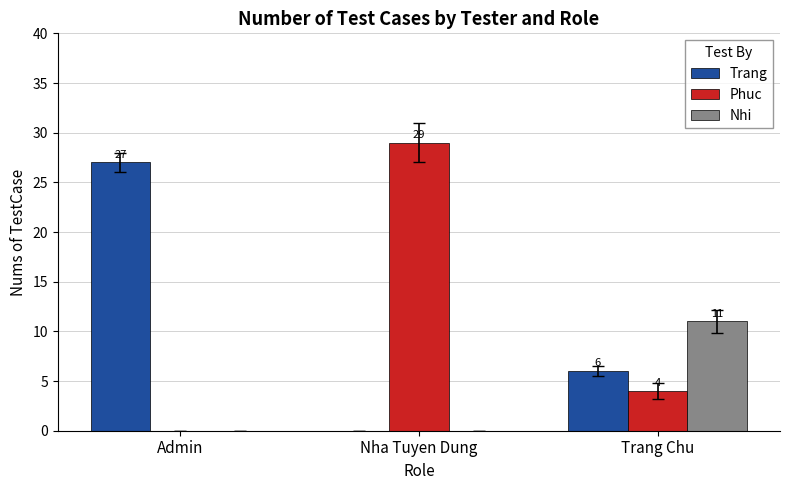

Which category has the highest value across all series?

Nha Tuyen Dung